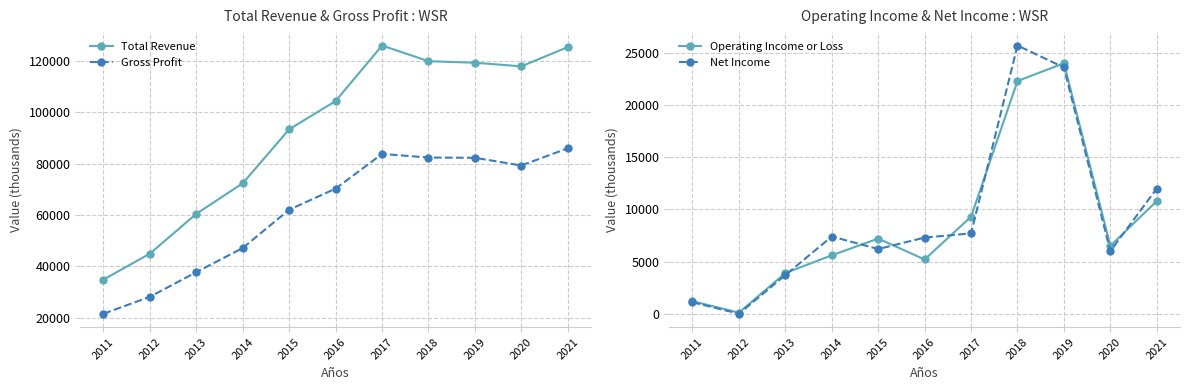

True or false: Net Income and Gross Profit intersect in this chart.

False